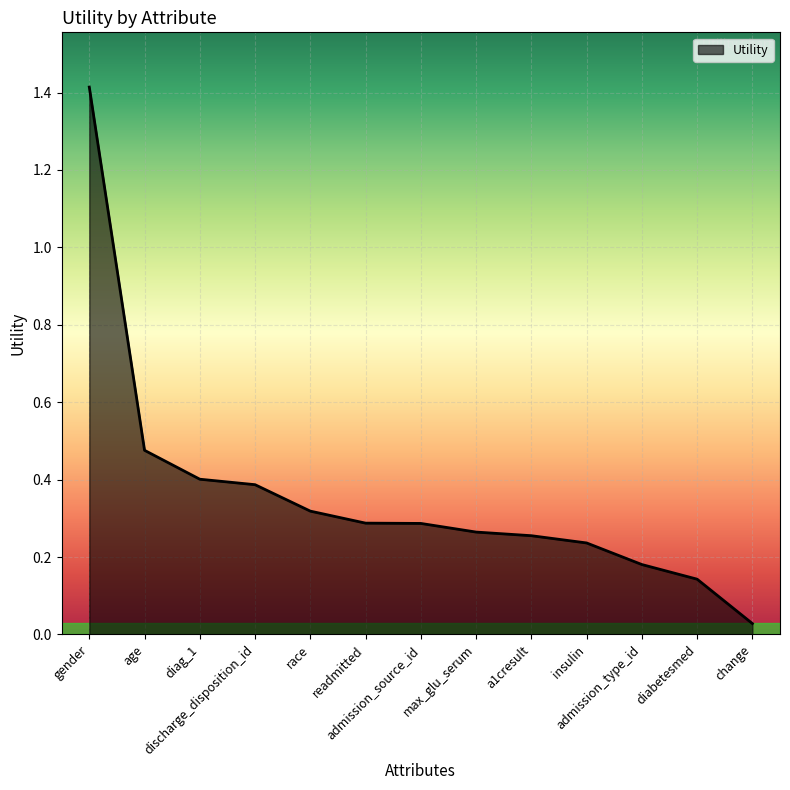

What is the difference between the maximum and minimum values?

1.4